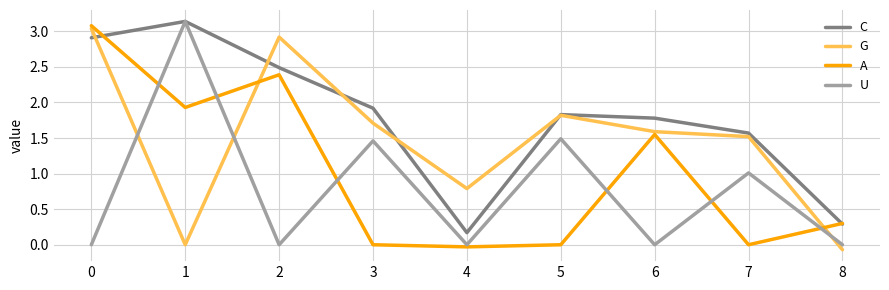

Count the number of data series in this chart.

4